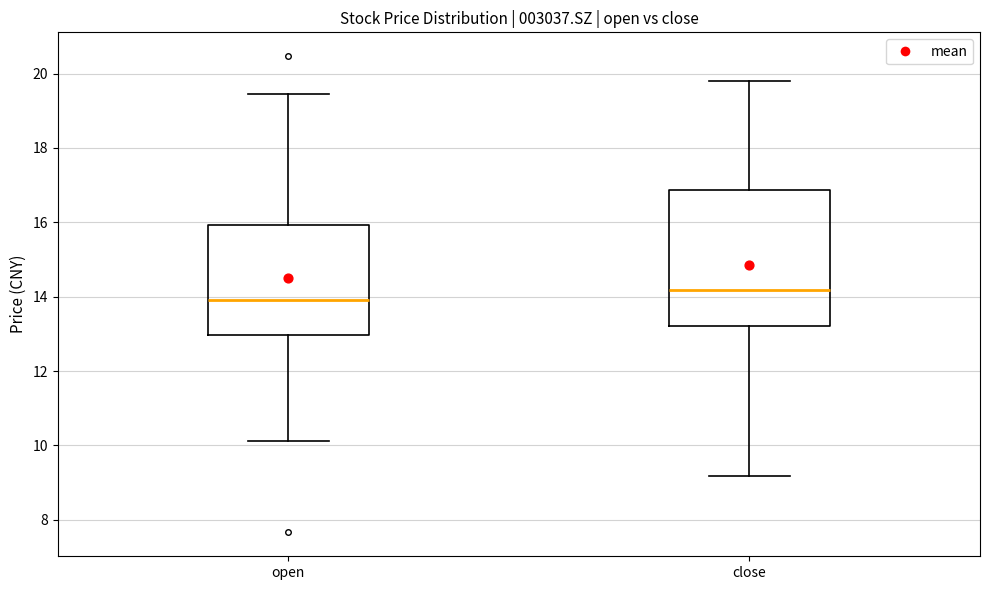

Reading left to right, transcribe this box plot: for each box, give where its median line is, the range the box spans, and where its two whiskers end, as read against the y-axis. The values are not printed on the chart, so give them approximately, as read against the axis.

open: median 14.0, box 13.0 to 16.0, whiskers 10.2 to 19.4
close: median 14.2, box 13.2 to 16.8, whiskers 9.2 to 19.8